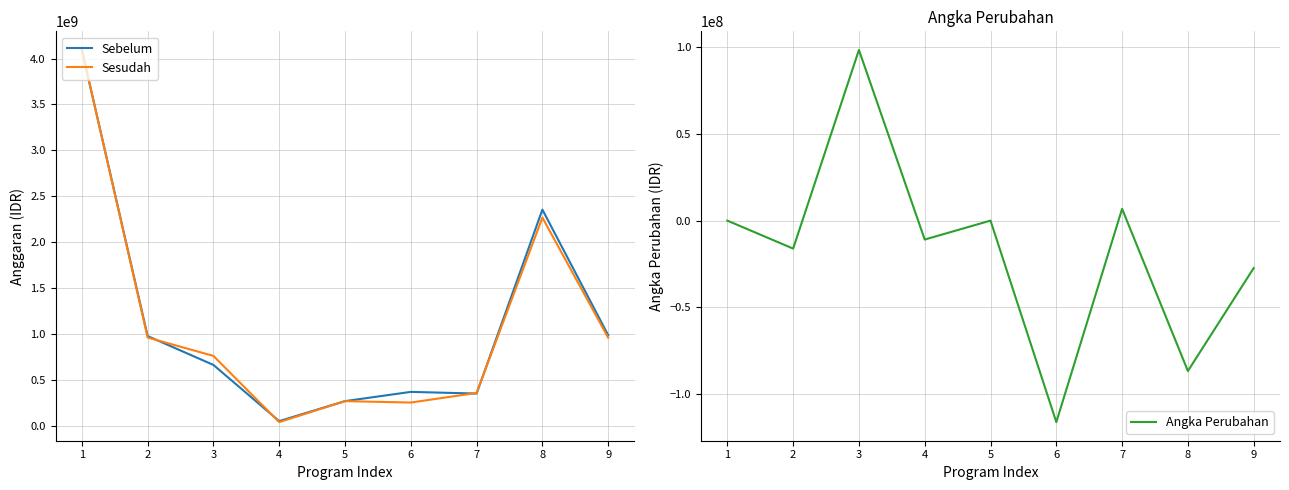

Reading left to right, list all the values displayed in this chart.

Sebelum: 1=4093805000	2=976698189	3=662176000	4=50216500	5=267936400	6=368651000	7=350302500	8=2354095100	9=986414000
Sesudah: 1=4093805000	2=960552325	3=760601000	4=39295000	5=267936400	6=252440000	7=357095000	8=2267347450	9=959029000
Angka Perubahan: 1=0	2=-16145864	3=98425000	4=-10921500	5=0	6=-116211000	7=6792500	8=-86747650	9=-27385000